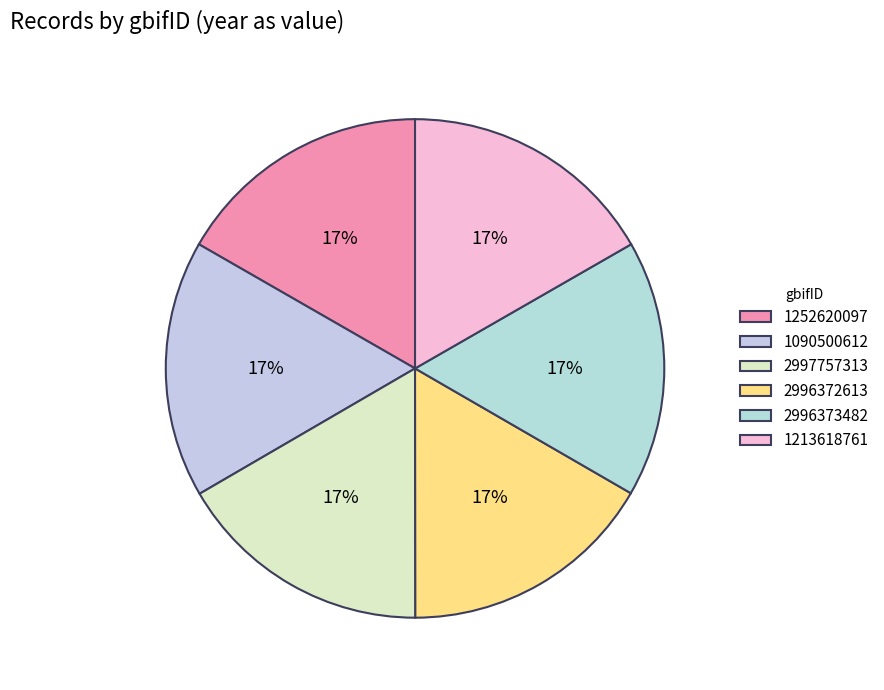

Count the number of slices in the pie.

6